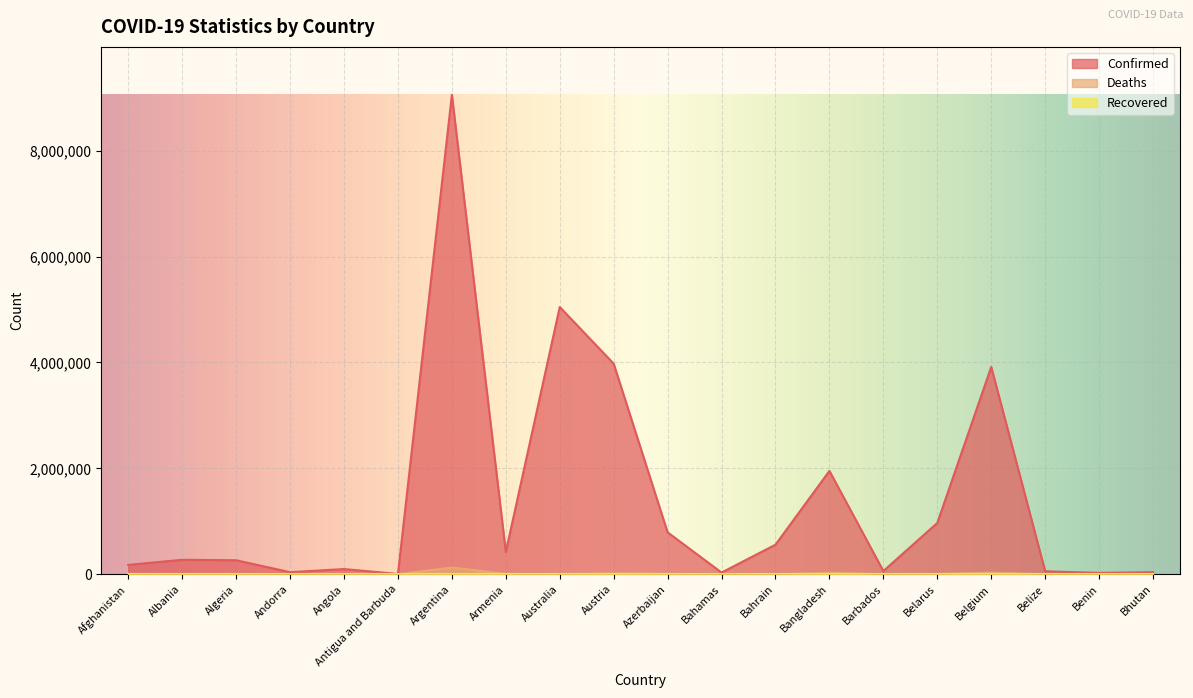

How many interior local valleys does the Confirmed series have?

6